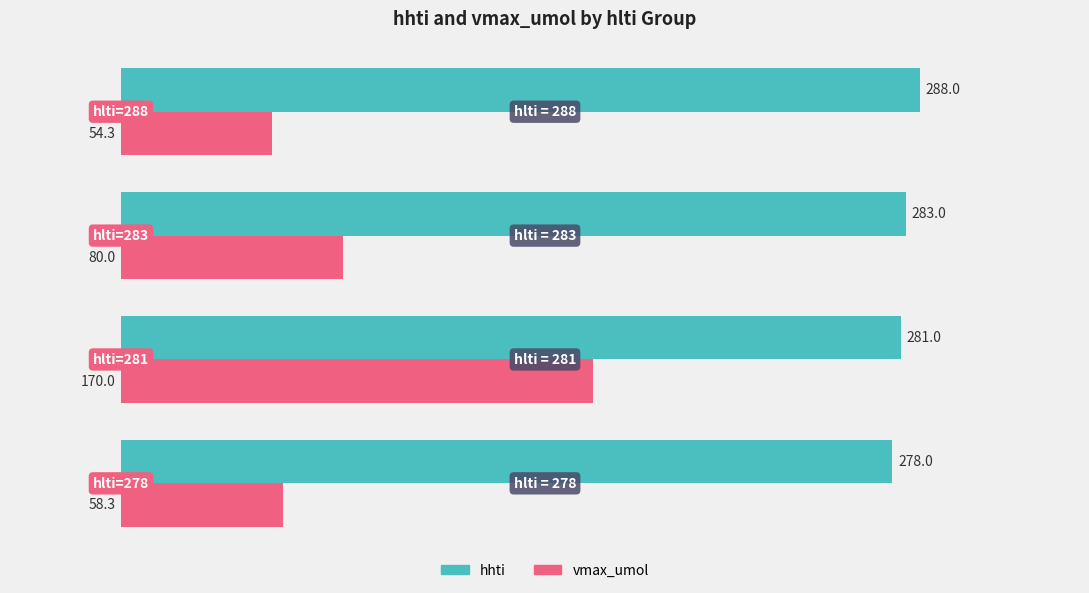

What is the difference between the maximum and minimum values in the hhti series?

10.0